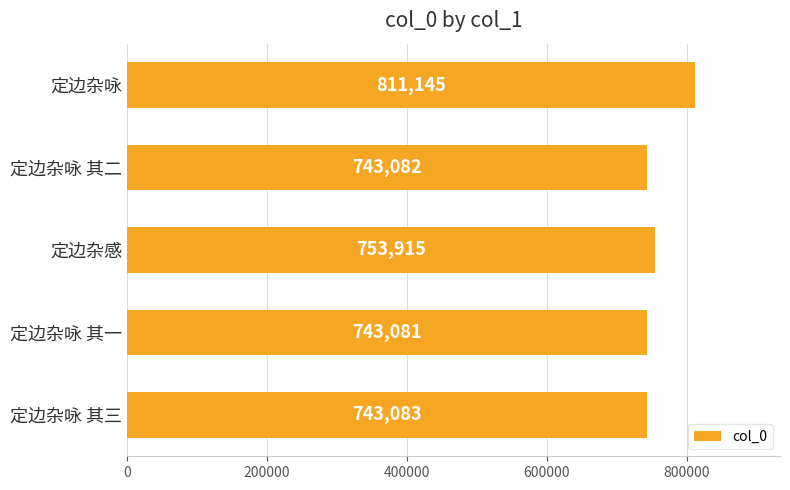

What is the change in value from 定边杂咏 其一 to 定边杂咏 其二?

+1